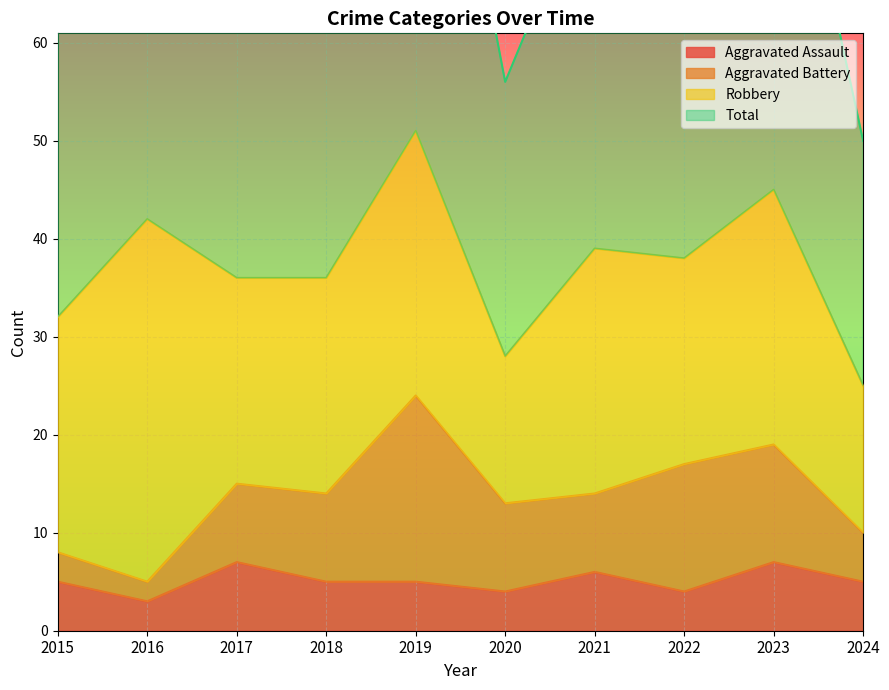

Which has a higher value, 2016 or 2022?

2022